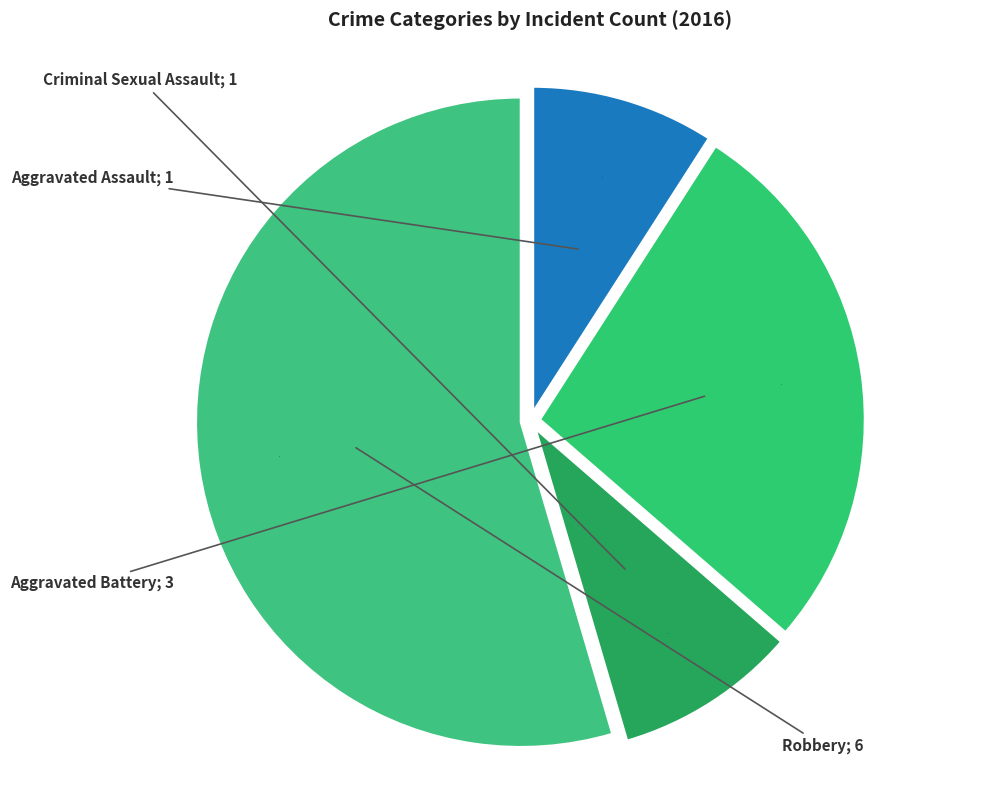

Count the number of slices in the pie.

4